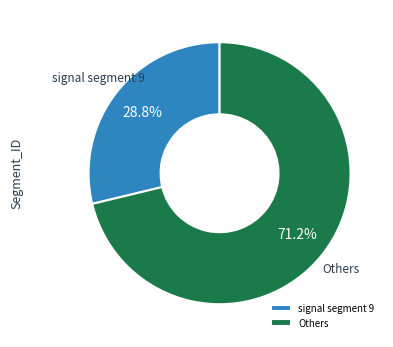

Which category accounts for the majority?

Others